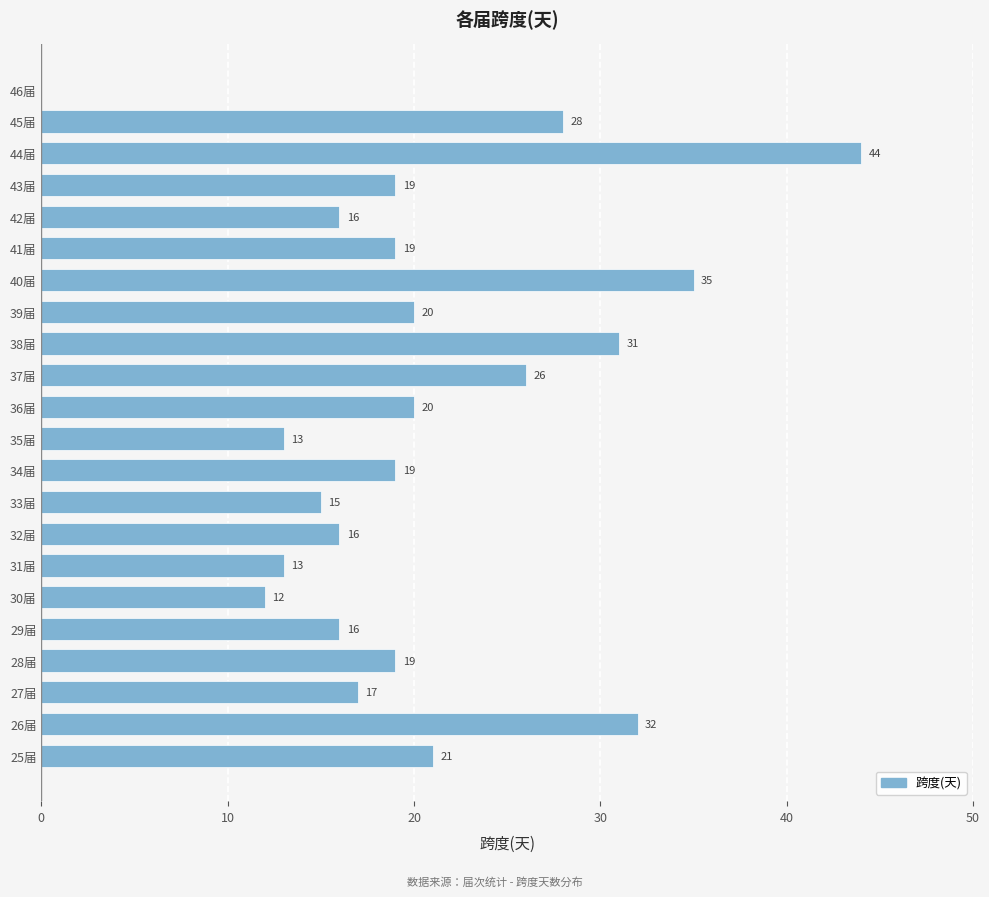

The chart shows a value of 17 at 27届. True or false?

True